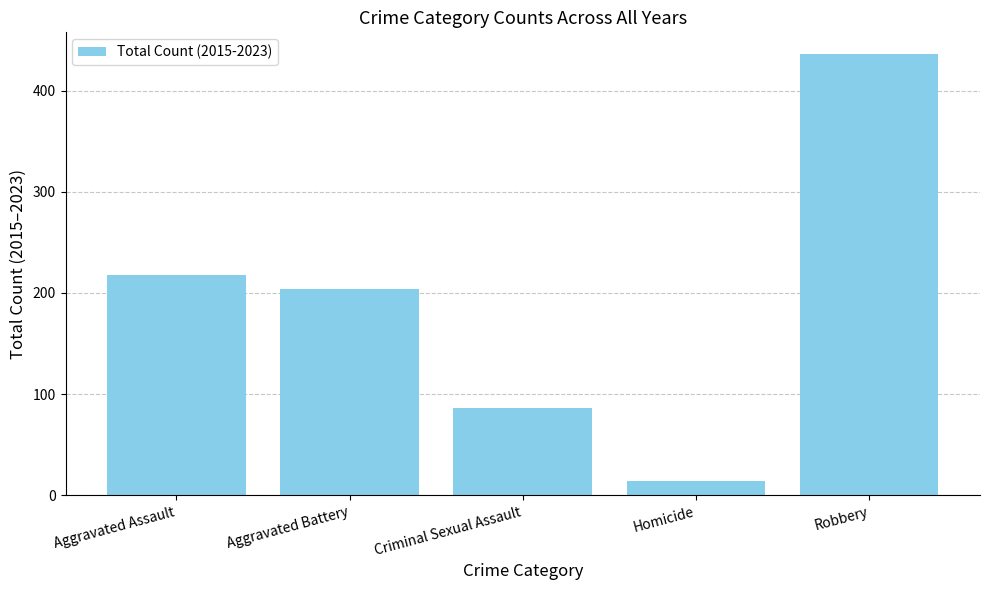

How many data points are less than 204?

2